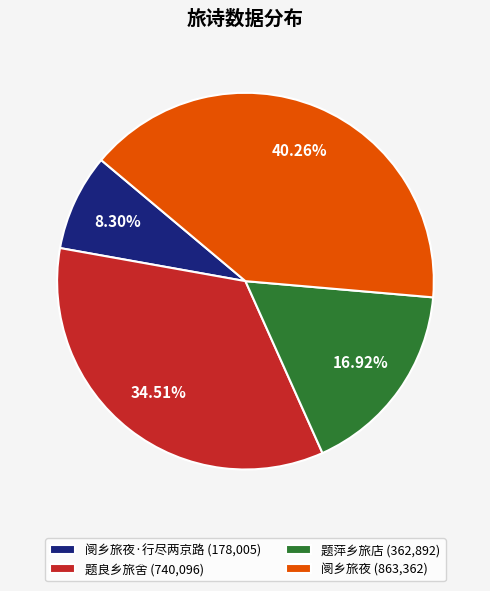

Which has a higher value, 题萍乡旅店 (362,892) or 阌乡旅夜·行尽两京路 (178,005)?

题萍乡旅店 (362,892)